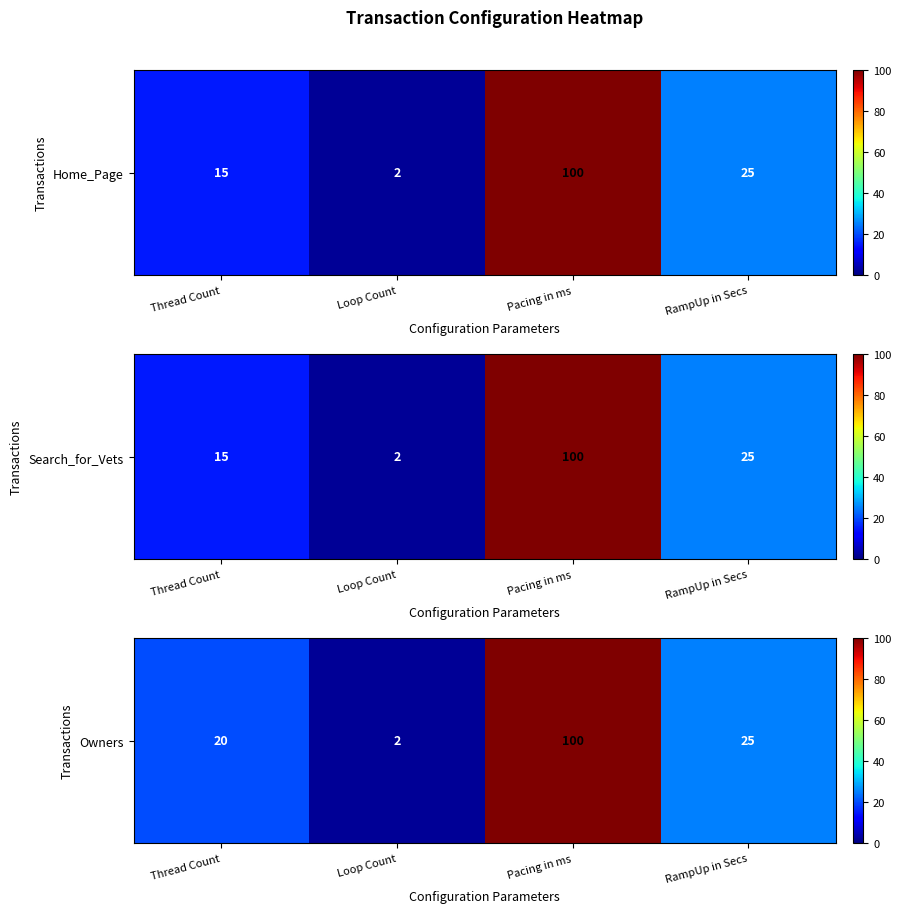

The value at RampUp in Secs is 25. True or false?

True